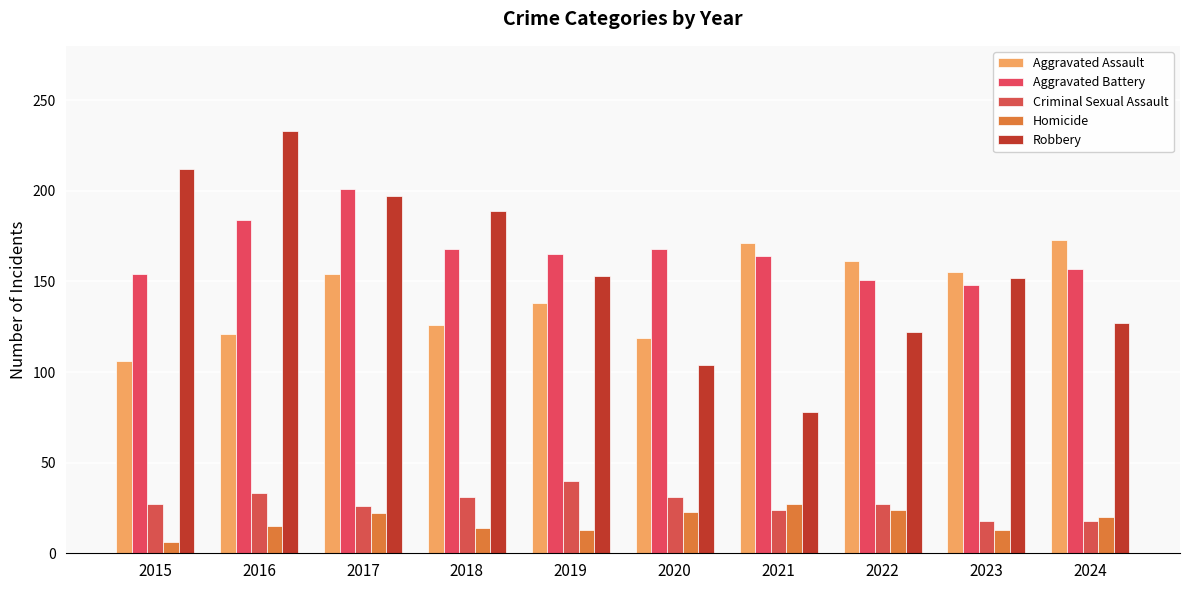

Reading left to right, extract all data points from this chart.

Aggravated Assault: 2015=106	2016=121	2017=154	2018=126	2019=138	2020=119	2021=171	2022=161	2023=155	2024=173
Aggravated Battery: 2015=154	2016=184	2017=201	2018=168	2019=165	2020=168	2021=164	2022=151	2023=148	2024=157
Criminal Sexual Assault: 2015=27	2016=33	2017=26	2018=31	2019=40	2020=31	2021=24	2022=27	2023=18	2024=18
Homicide: 2015=6	2016=15	2017=22	2018=14	2019=13	2020=23	2021=27	2022=24	2023=13	2024=20
Robbery: 2015=212	2016=233	2017=197	2018=189	2019=153	2020=104	2021=78	2022=122	2023=152	2024=127